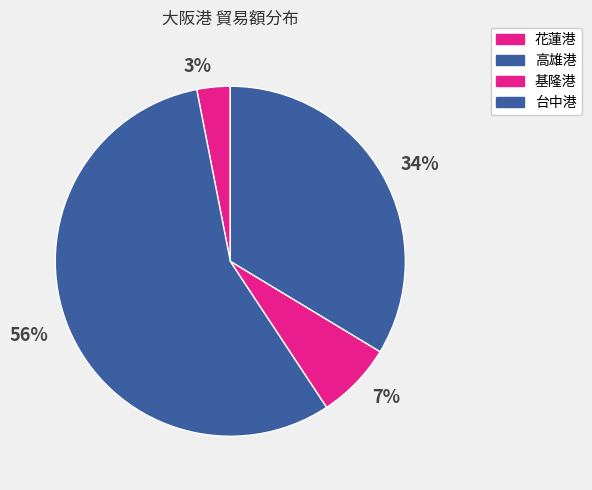

Combined, do 34% and 56% account for over 50%?

Yes